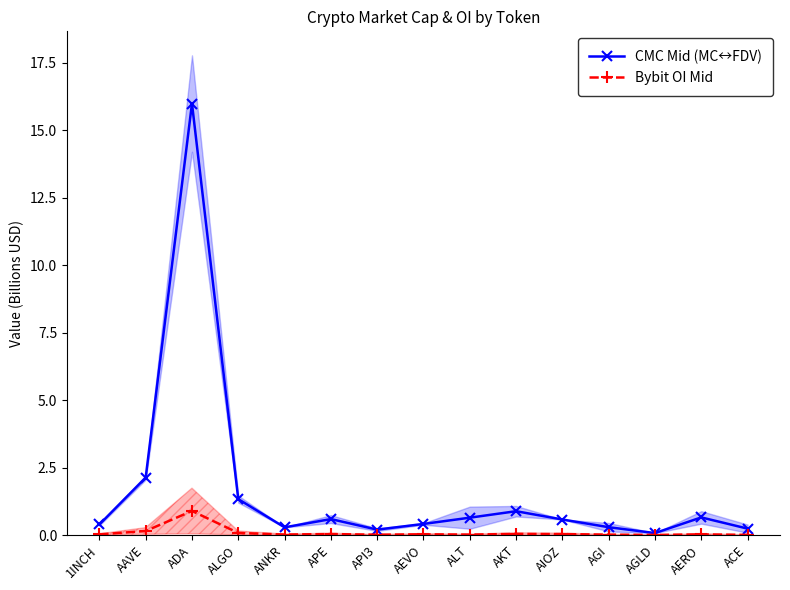

Rank the series by their average value, from lowest to highest.

Bybit OI Mid, CMC Mid (MC↔FDV)